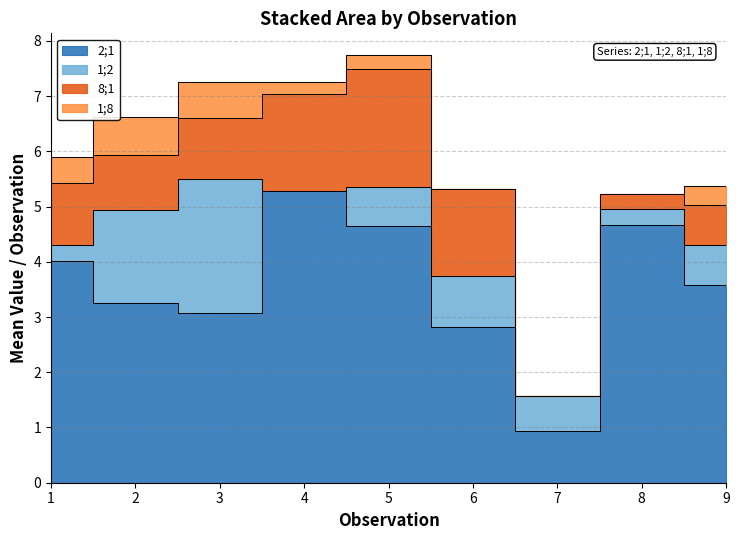

In 1;8, how many points are lower than both neighbors (excluding endpoints)?

1